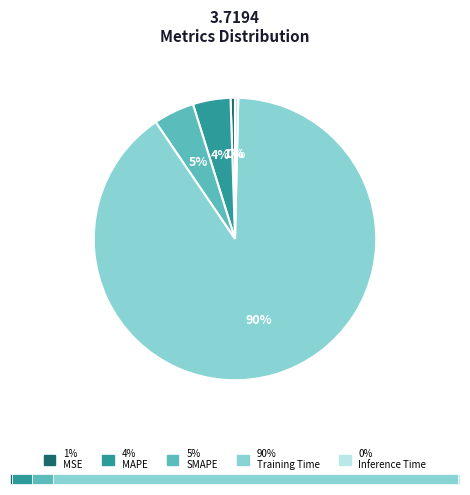

Do Inference Time and SMAPE together represent more than half of the pie?

No